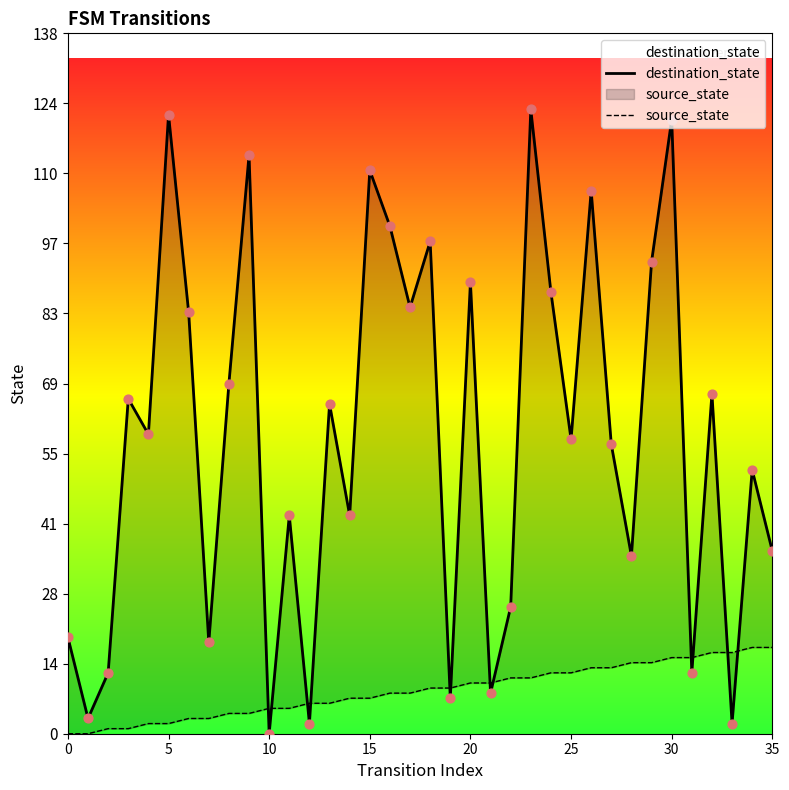

Which series has the largest Y range (max minus min)?

destination_state